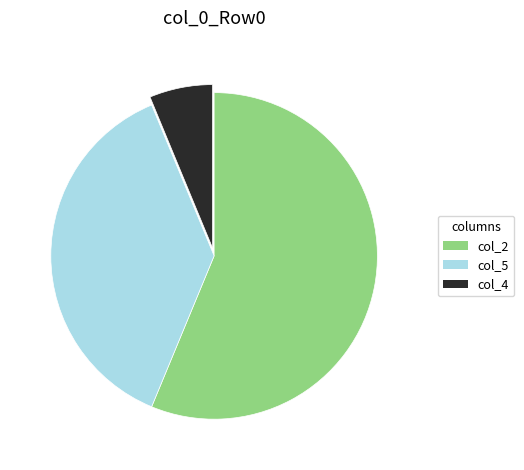

How many segments does this pie chart have?

3